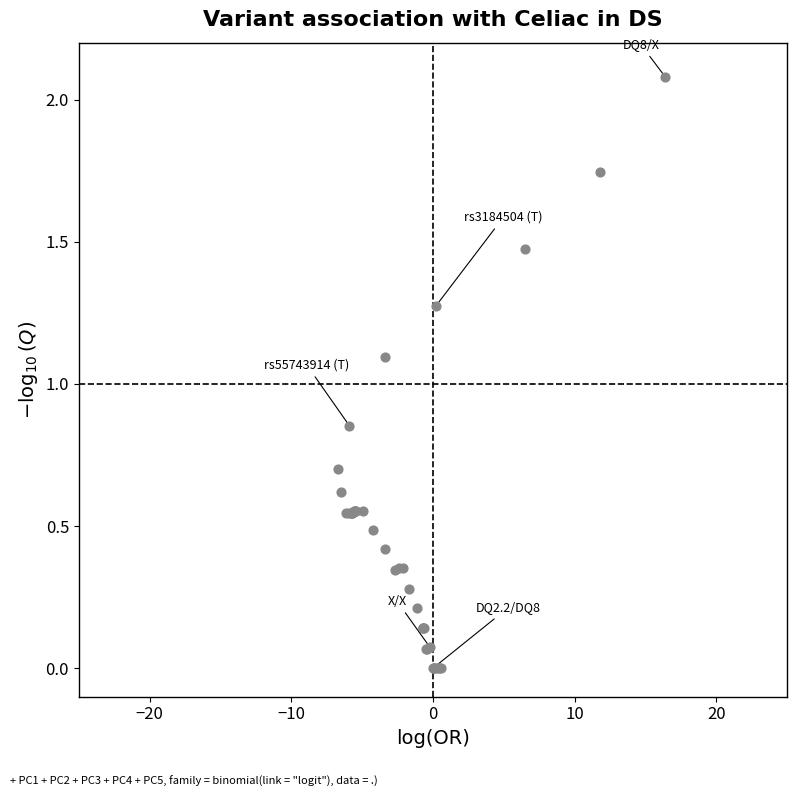

What Y value in the scatter plot is closest to 1?

1.1